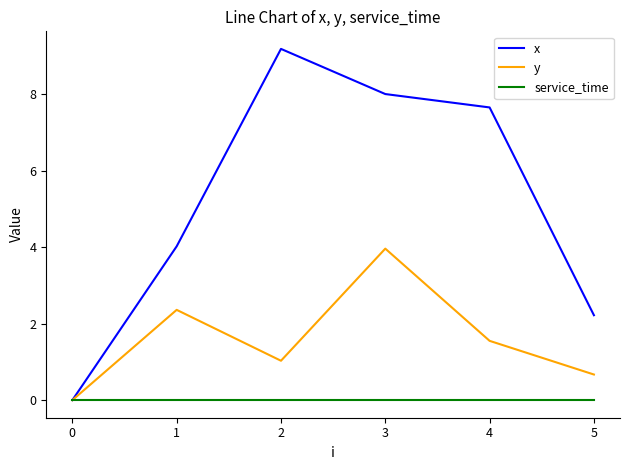

What value does the y series have at 3?

4.0